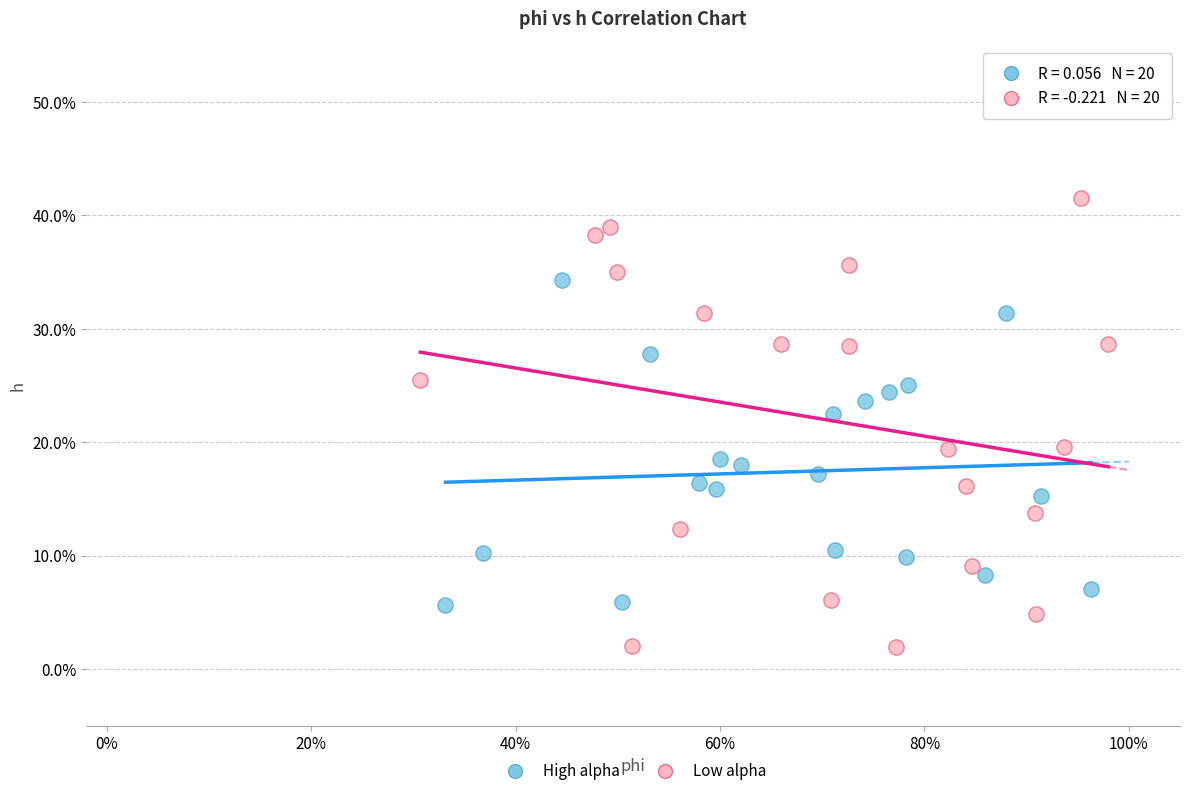

What are all the series names shown in the legend?

High alpha, Low alpha